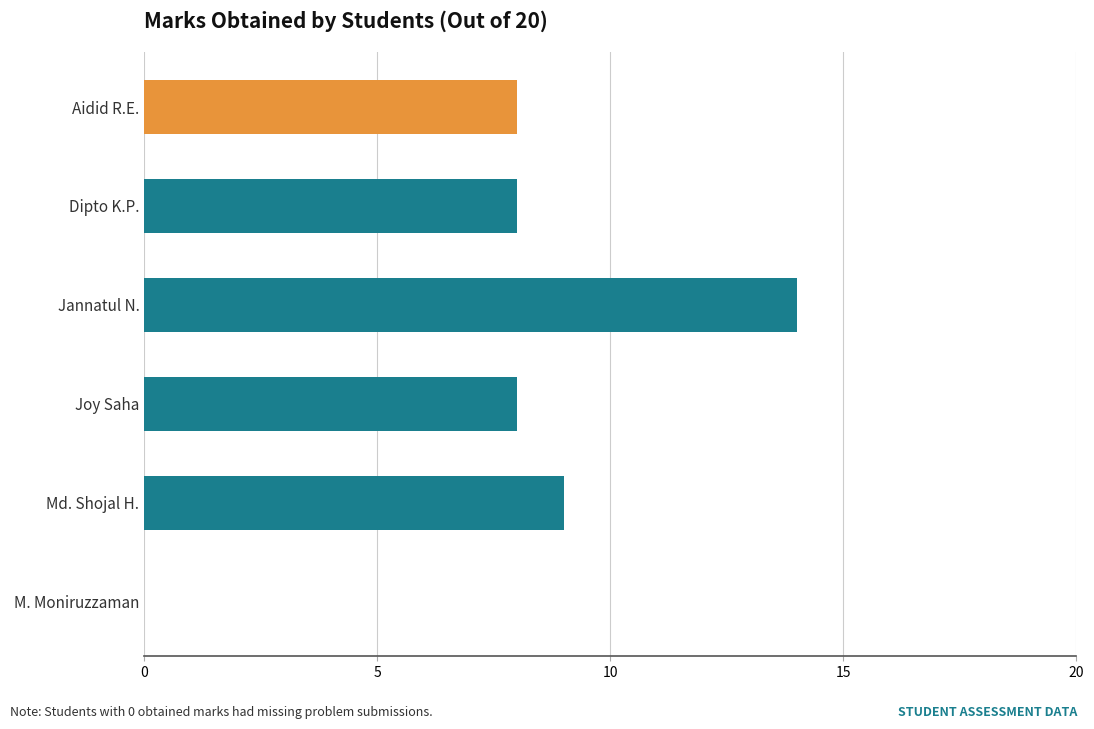

What is the greatest value displayed?

14